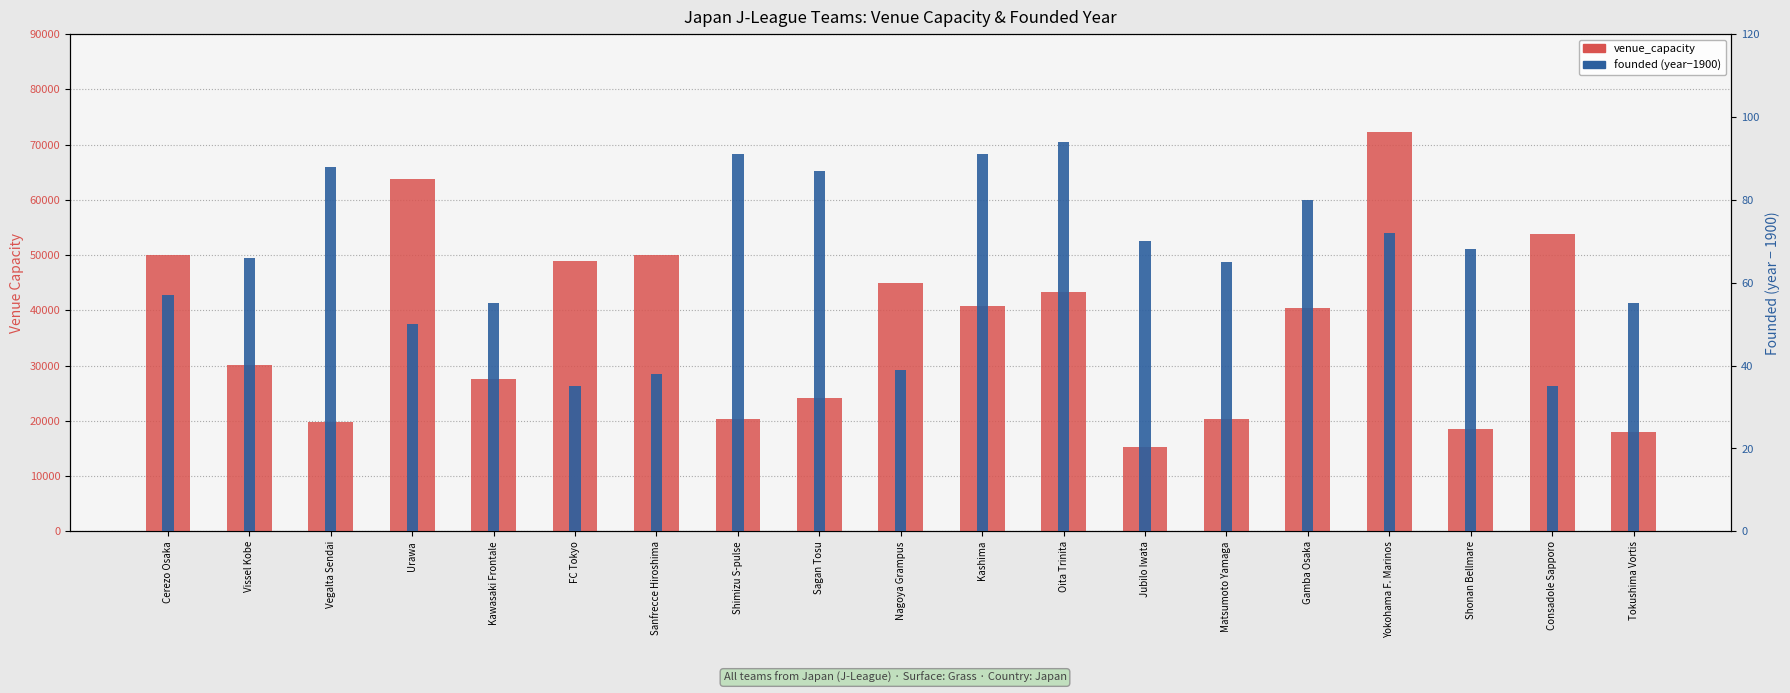

List the labels in order of venue_capacity value, largest first.

Yokohama F. Marinos, Urawa, Consadole Sapporo, Cerezo Osaka, Sanfrecce Hiroshima, FC Tokyo, Nagoya Grampus, Oita Trinita, Kashima, Gamba Osaka, Vissel Kobe, Kawasaki Frontale, Sagan Tosu, Shimizu S-pulse, Matsumoto Yamaga, Vegalta Sendai, Shonan Bellmare, Tokushima Vortis, Jubilo Iwata